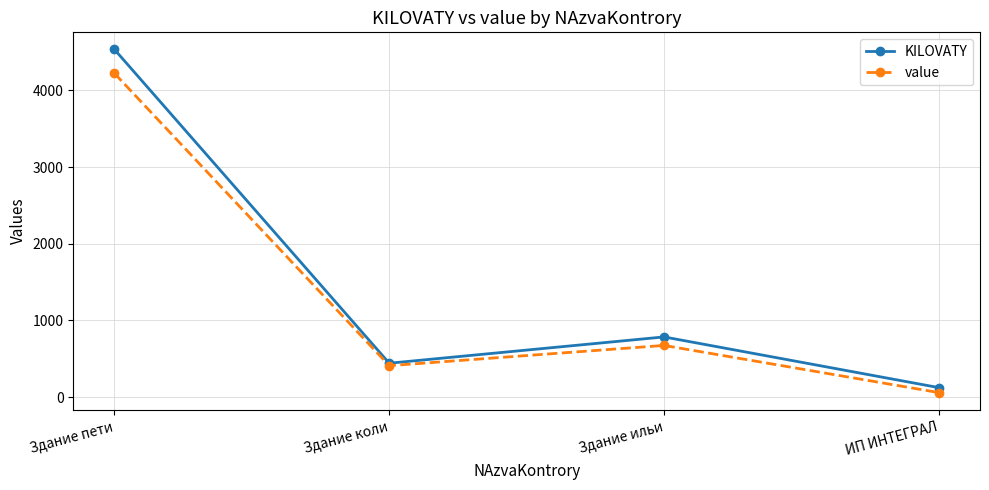

Which series has the largest total across all categories?

KILOVATY